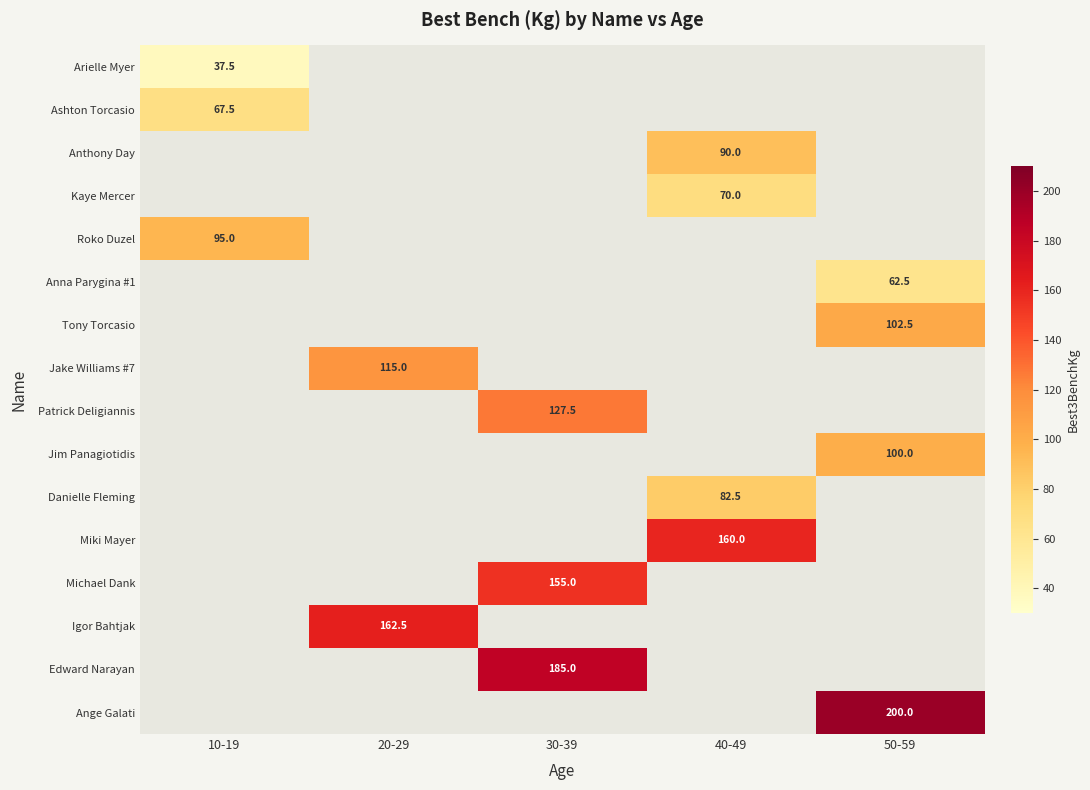

The value of Jake Williams #7 at 20-29 is 115.0. True or false?

True